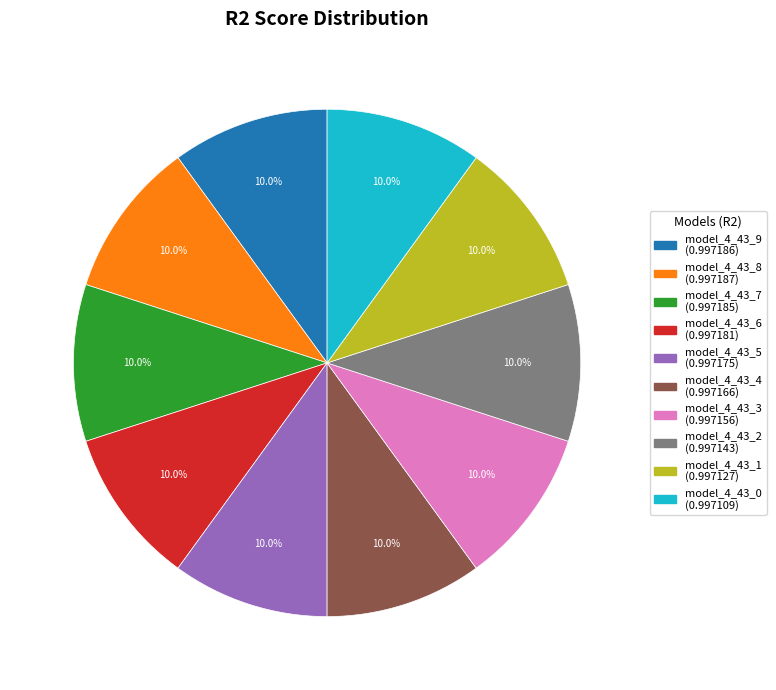

How many slices are in this pie chart?

10